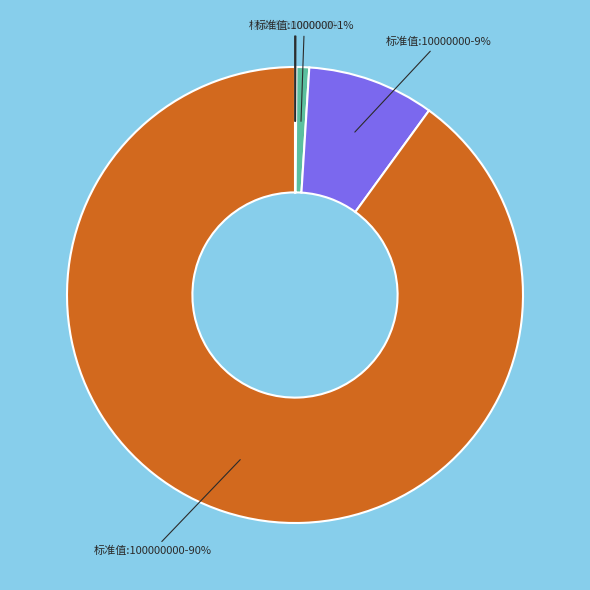

To the nearest percent, what is the average slice percentage?

14%